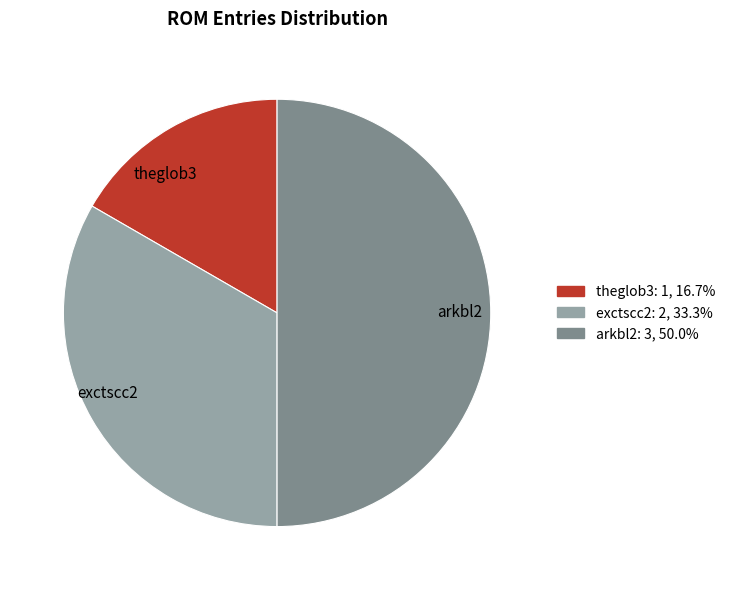

Approximately how many times larger is the value at theglob3 compared to arkbl2?

0.3